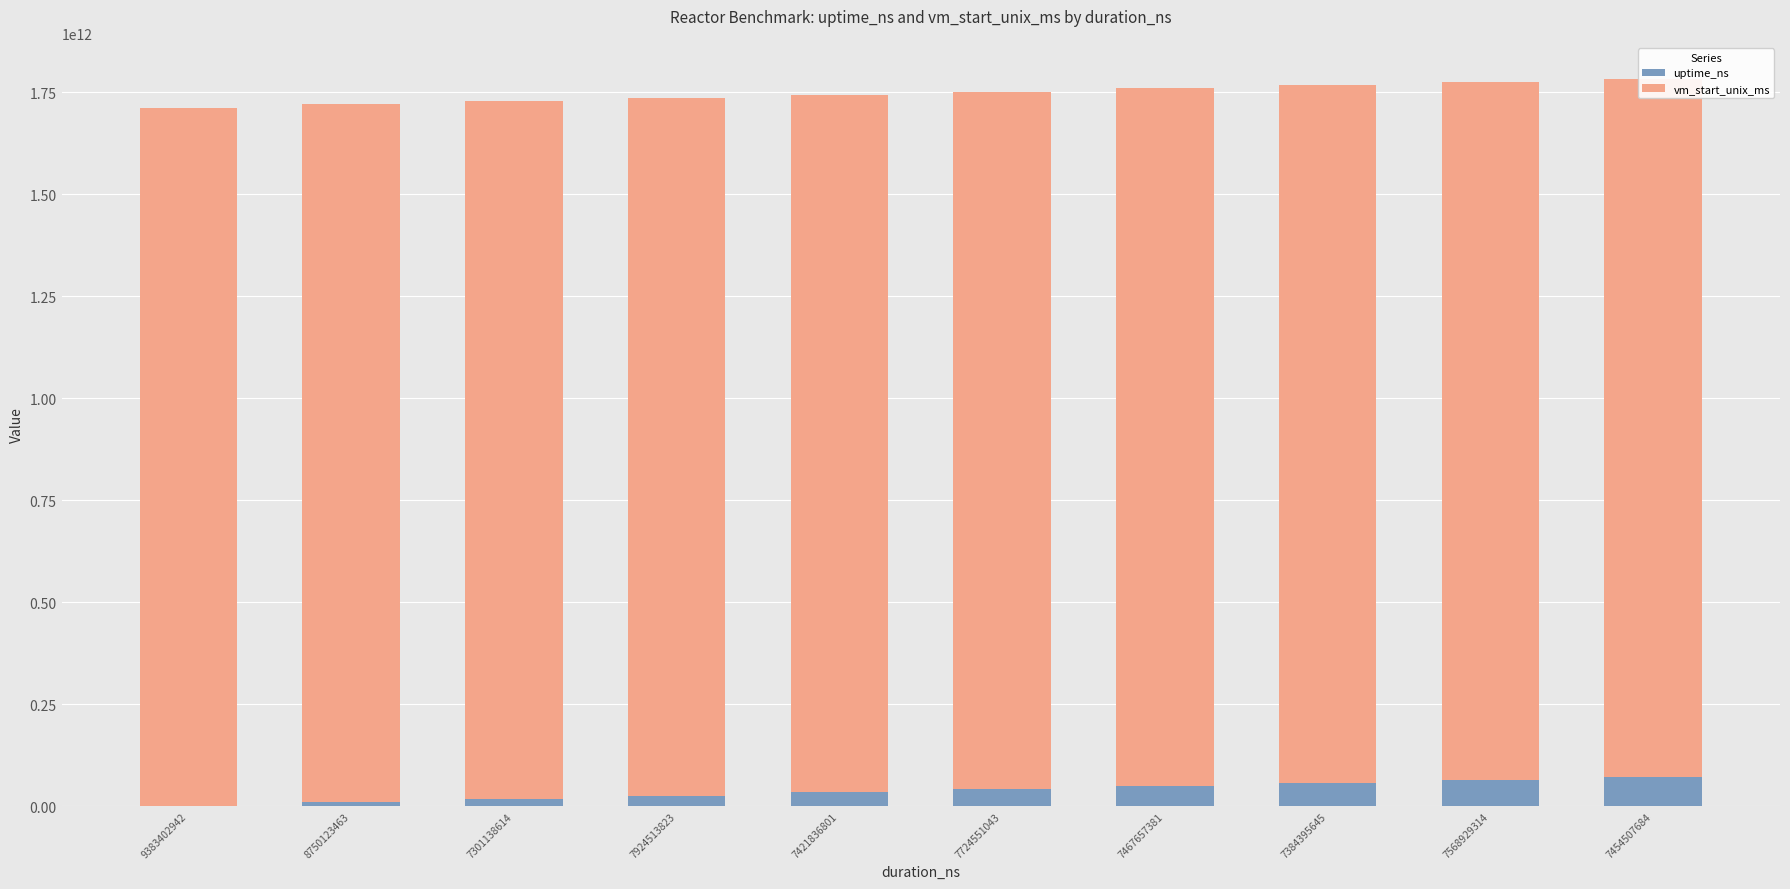

Rank the series by their maximum value, from highest to lowest.

vm_start_unix_ms, uptime_ns